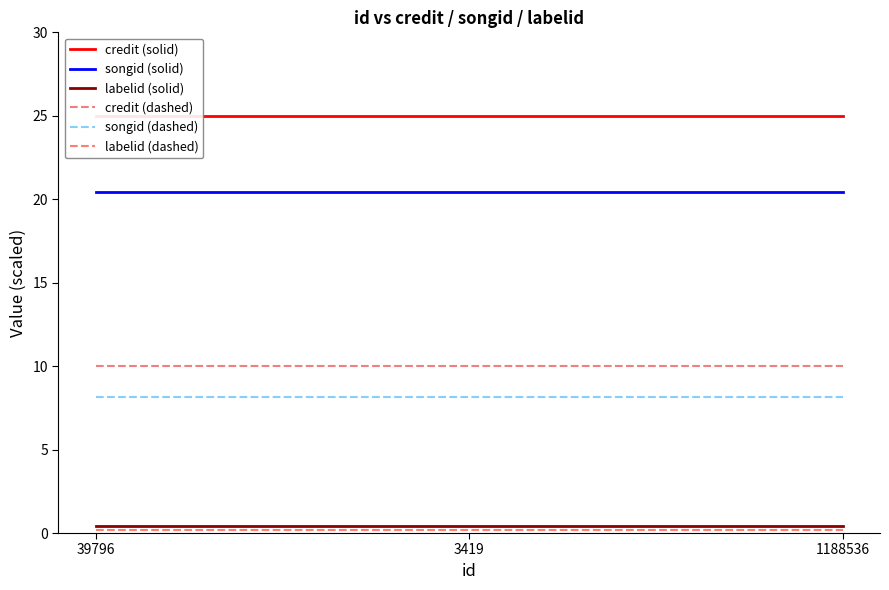

What is the spread (max minus min) of values at 3419?

24.8